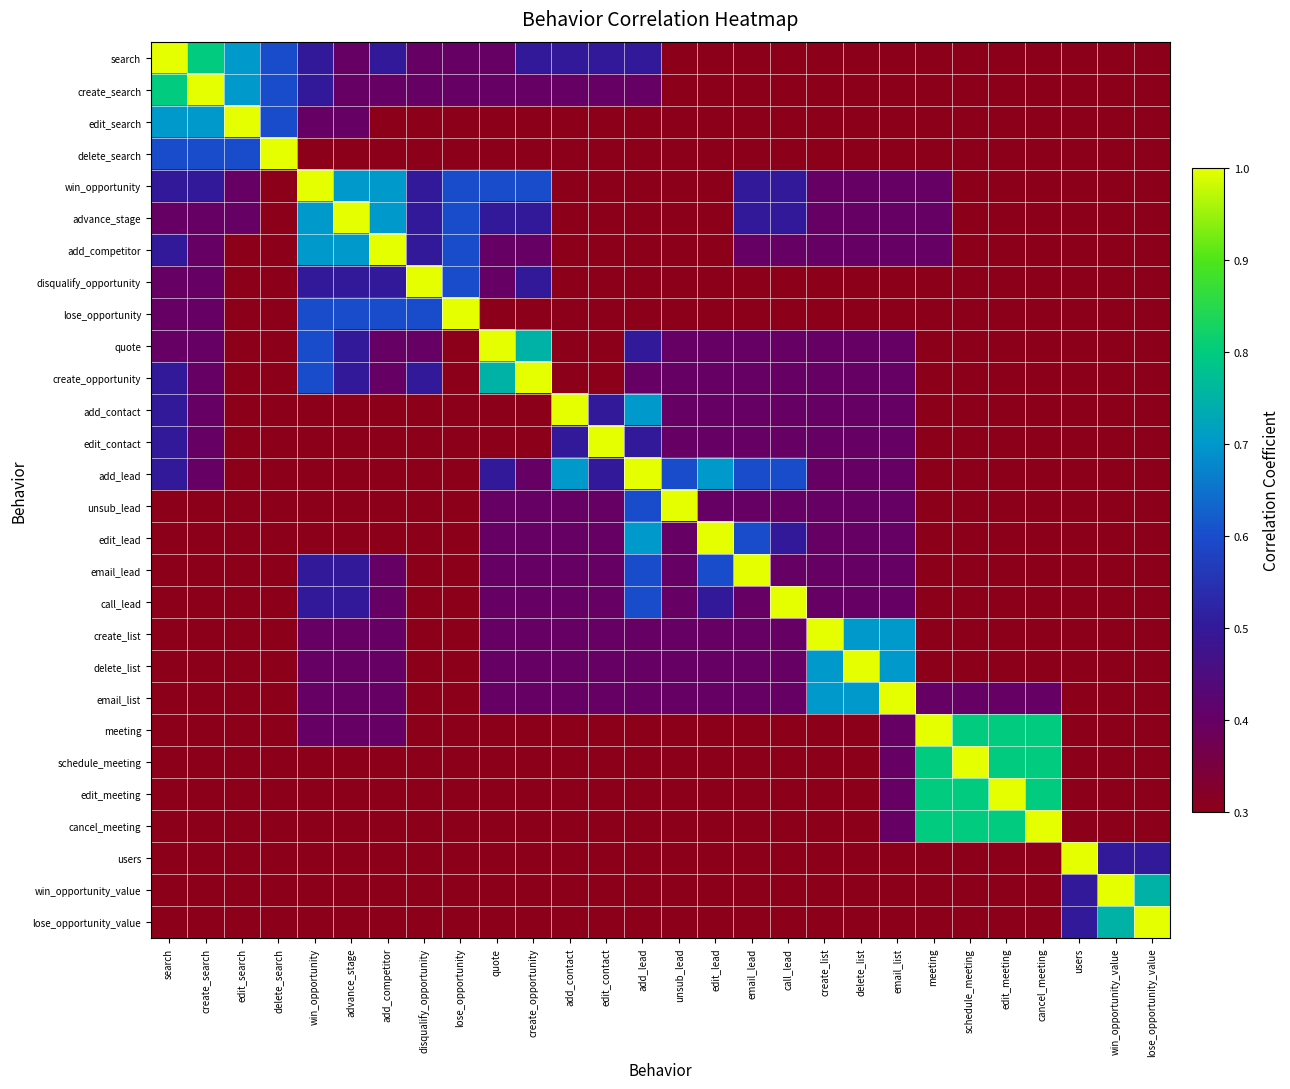

What is the smallest value displayed?

0.3